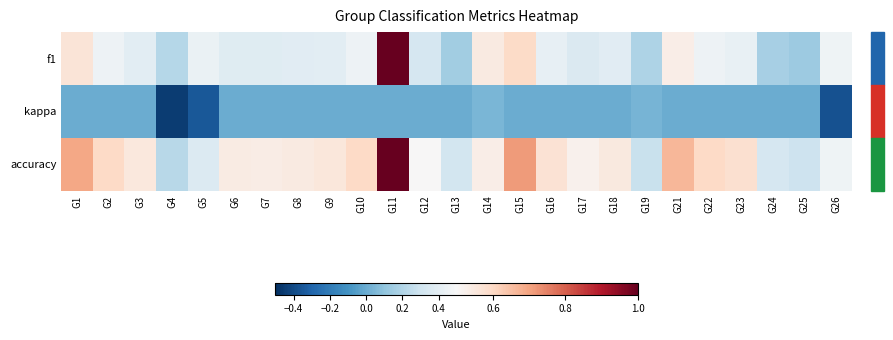

At which category is the sum across all series the highest?

G11